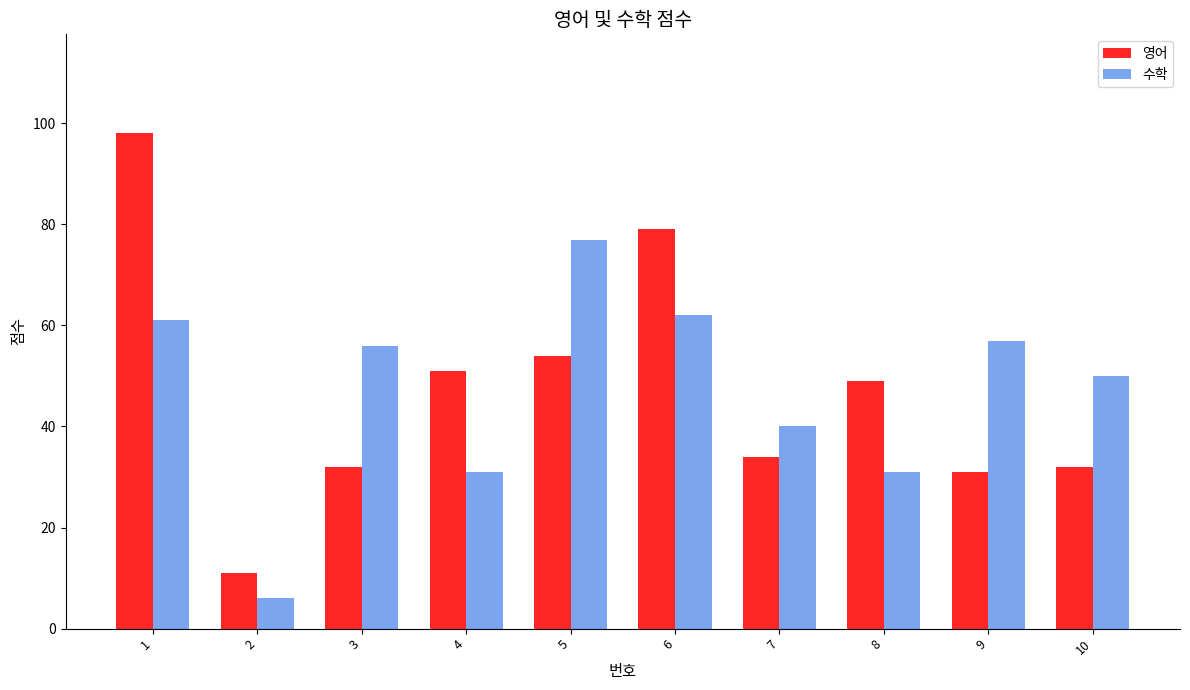

At which label does 영어 first exceed 49?

1